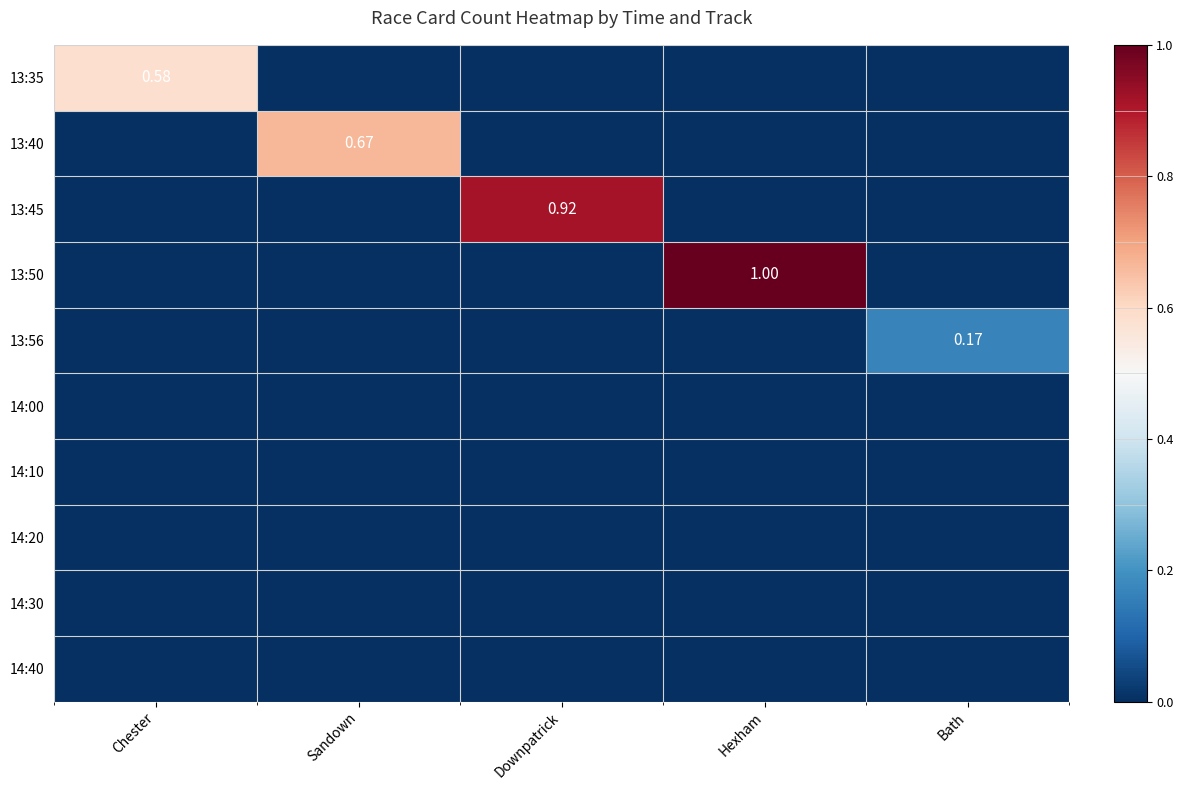

What is the difference between the highest and lowest values at Bath?

0.2